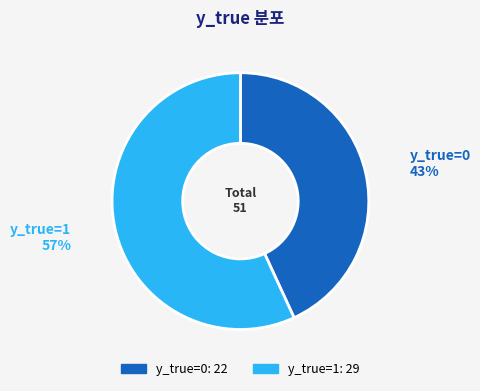

Rank the categories by value from highest to lowest.

y_true=1, y_true=0